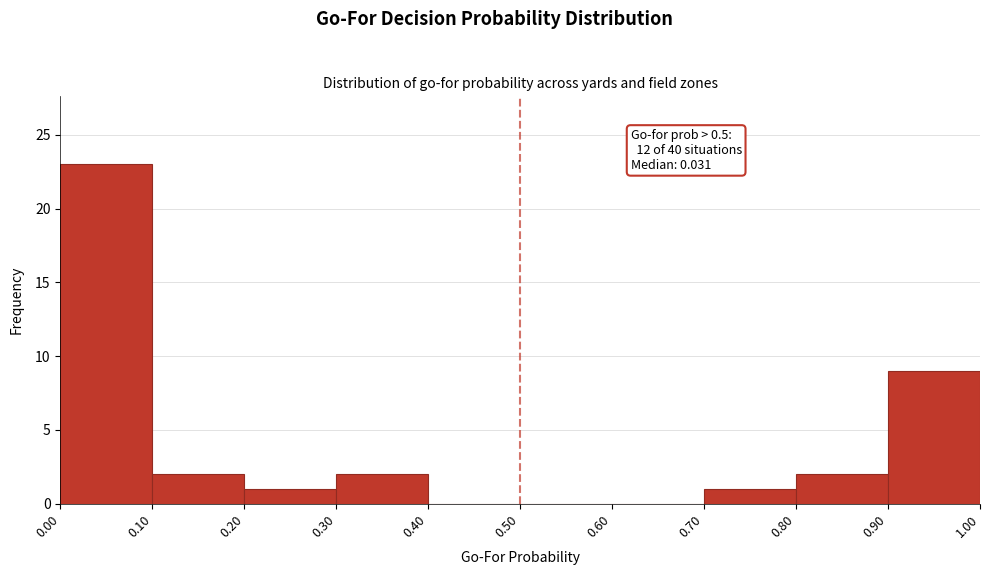

Which range on the x-axis has the tallest bar?

0.00 to 0.10